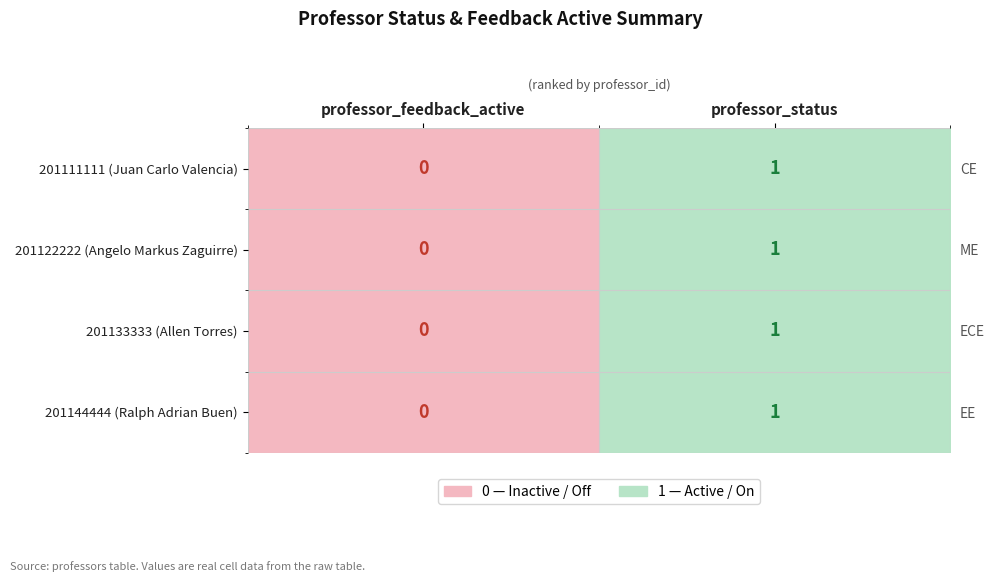

Count the 201133333 (Allen Torres) values in the range 0 to 1.

2